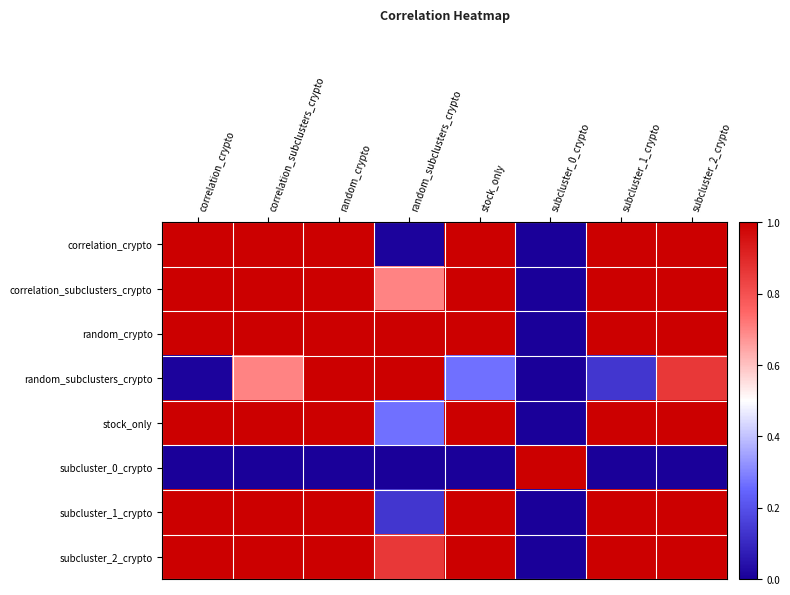

Rank the series at correlation_subclusters_crypto from highest to lowest value.

correlation_crypto, correlation_subclusters_crypto, random_crypto, stock_only, subcluster_1_crypto, subcluster_2_crypto, random_subclusters_crypto, subcluster_0_crypto